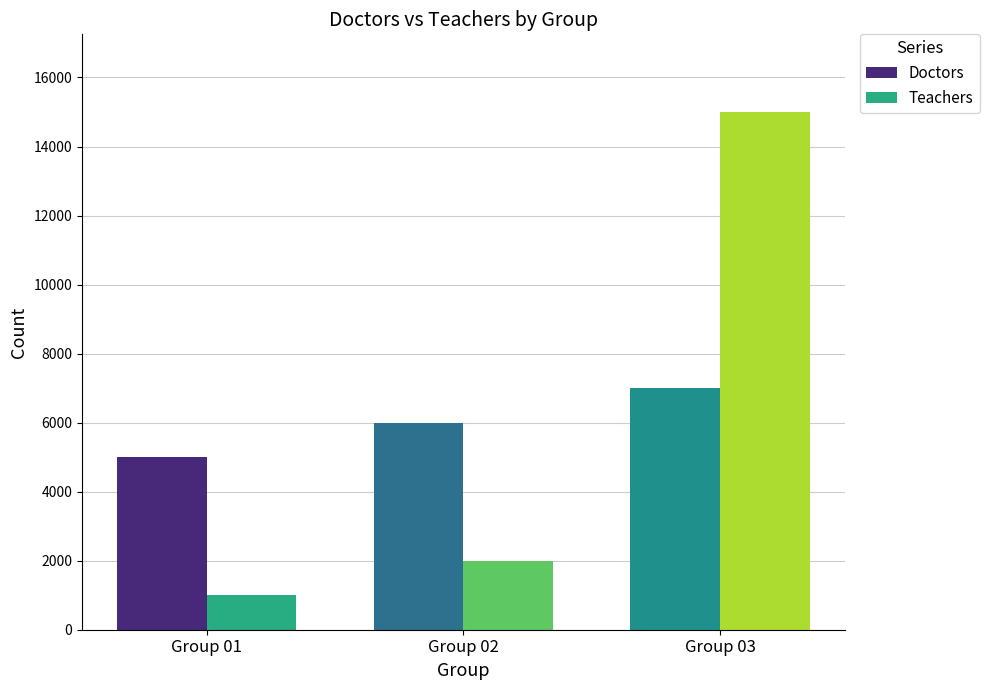

Reading right to left, transcribe all the data shown in this chart.

Doctors: 7000	6000	5000
Teachers: 15000	2000	1000